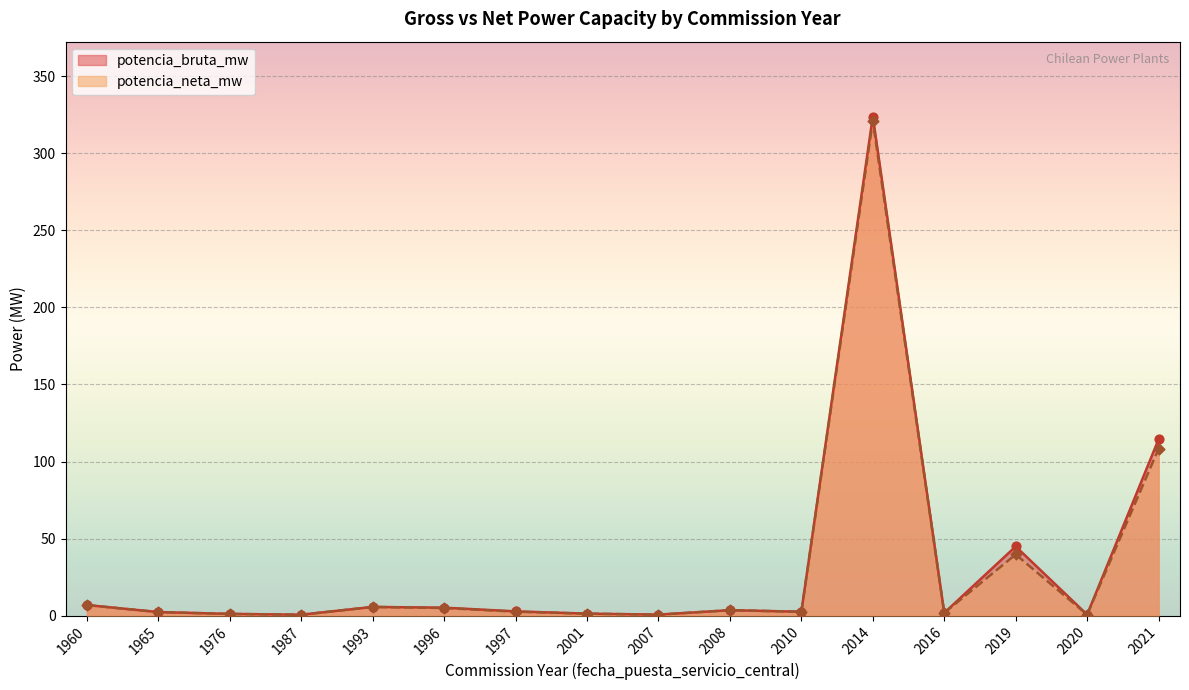

Which series has the largest Y range (max minus min)?

potencia_bruta_mw